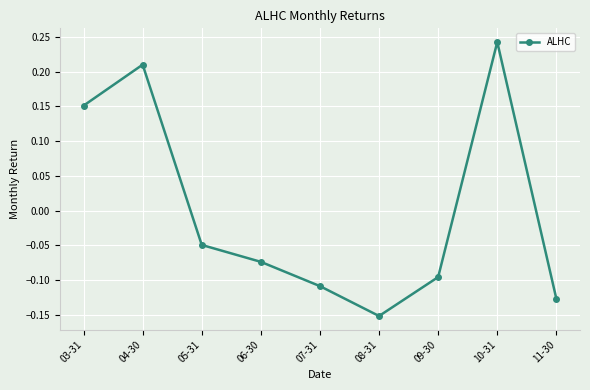

List the labels in order of value, smallest first.

08-31, 11-30, 07-31, 09-30, 06-30, 05-31, 03-31, 04-30, 10-31